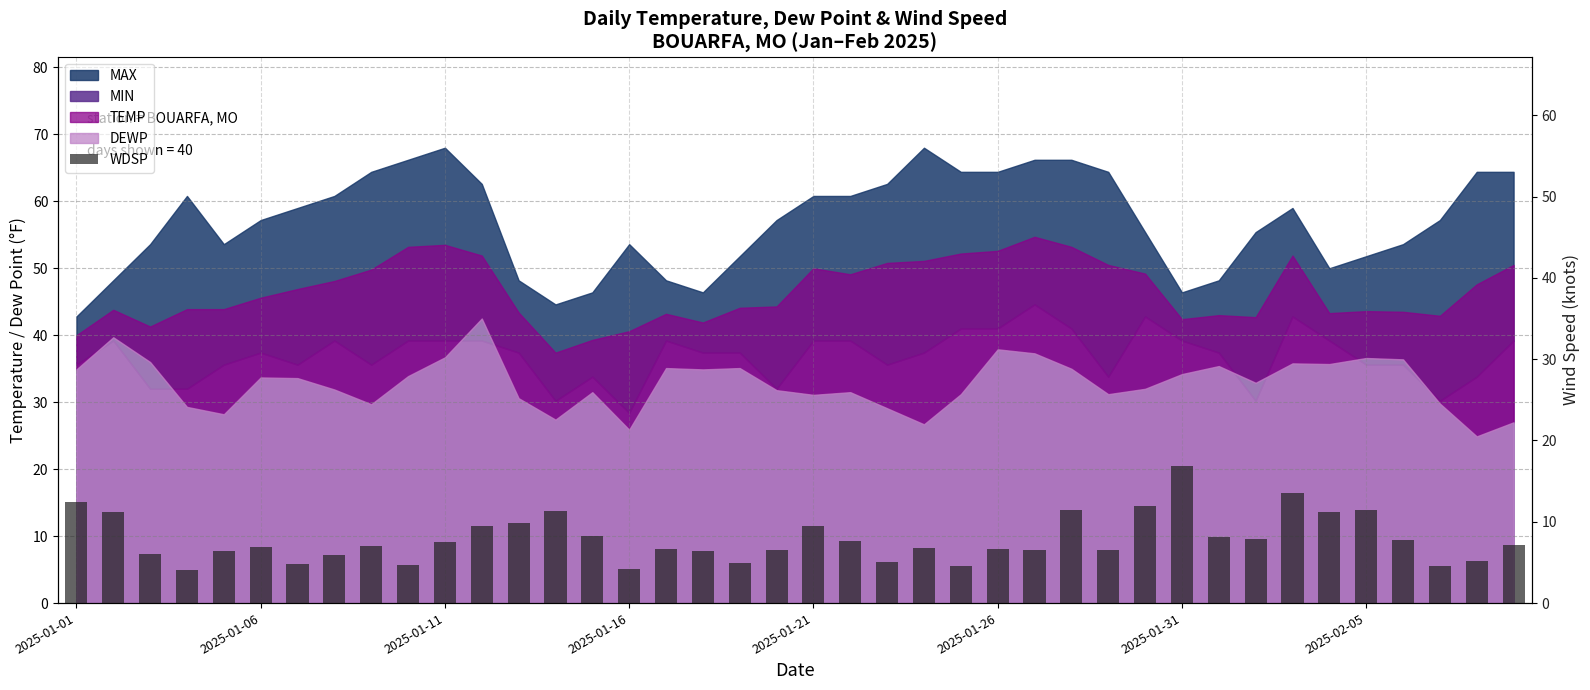

How many data points are above 7?

19